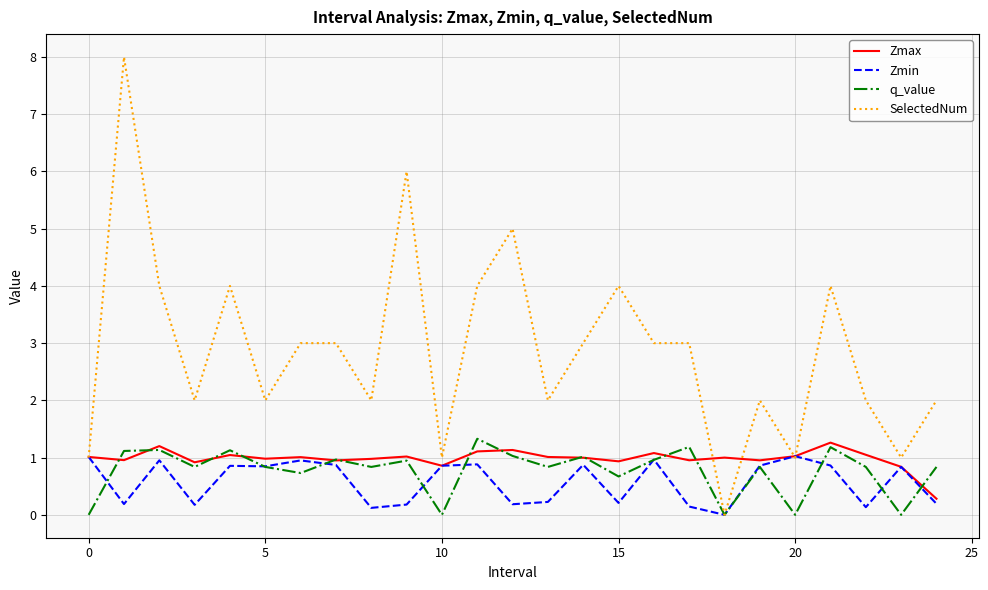

Which series has the largest range (max minus min)?

SelectedNum